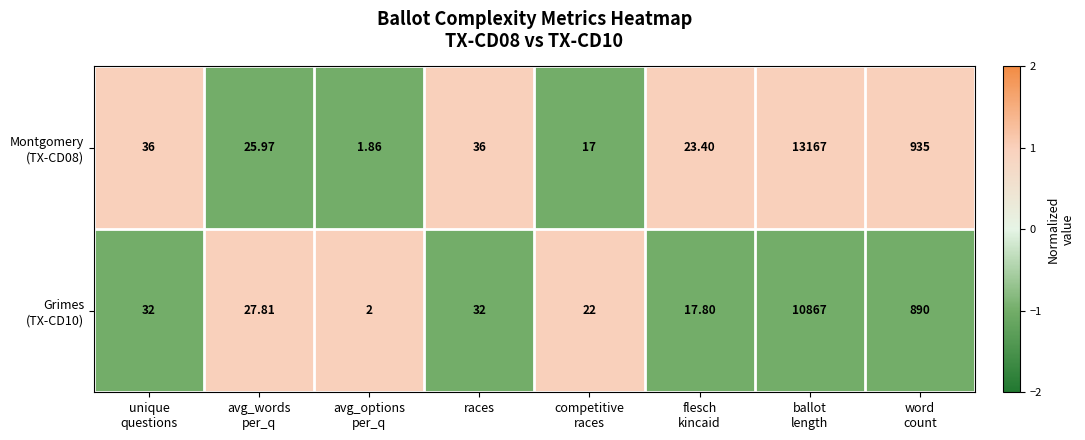

Count the number of categories in the chart.

8